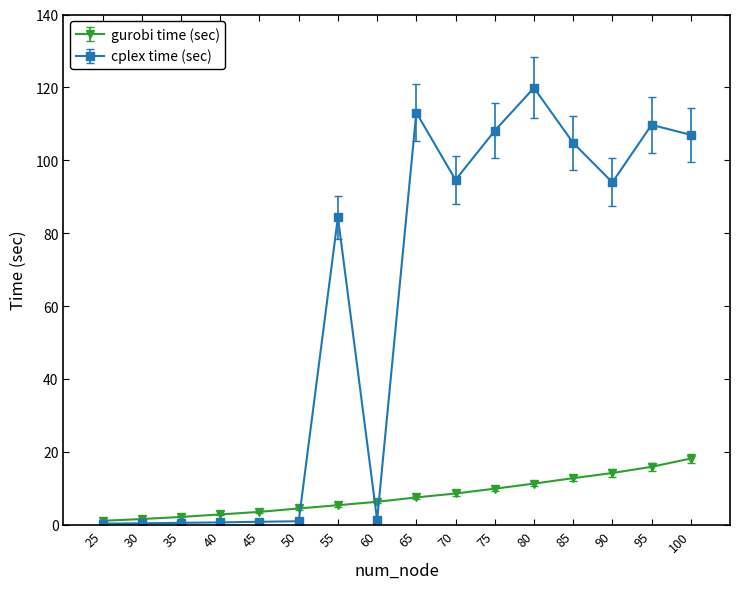

True or false: cplex time (sec) has more than 1 interior local peaks.

True